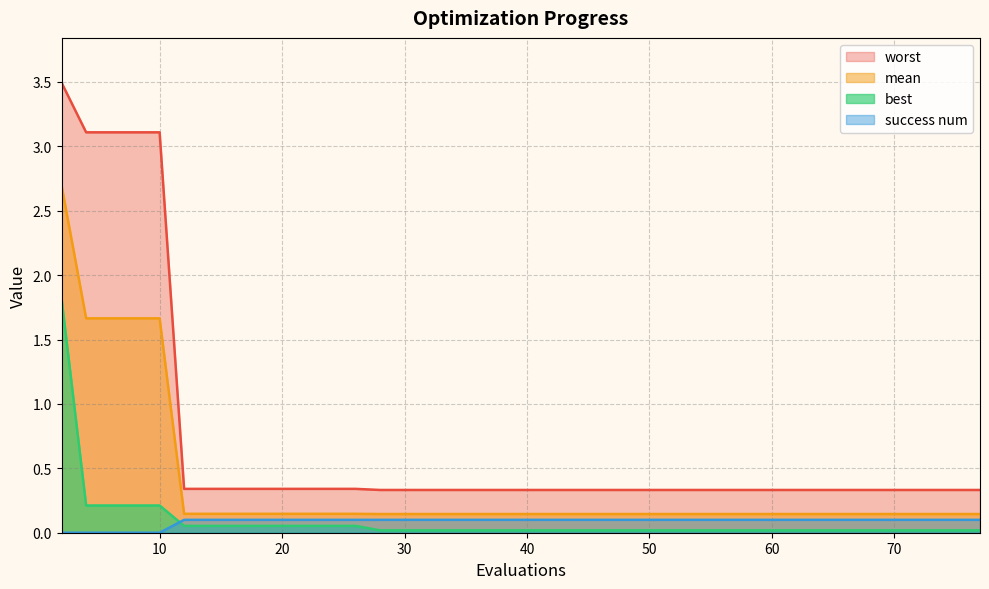

True or false: success num has more than 0 interior local peaks.

False